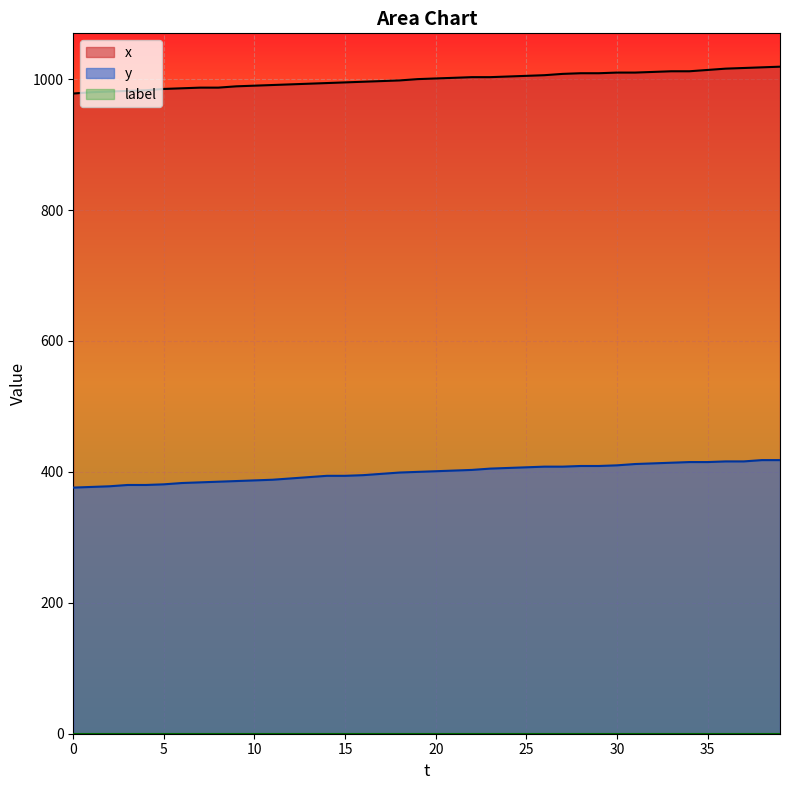

How many data points does each series have?

40